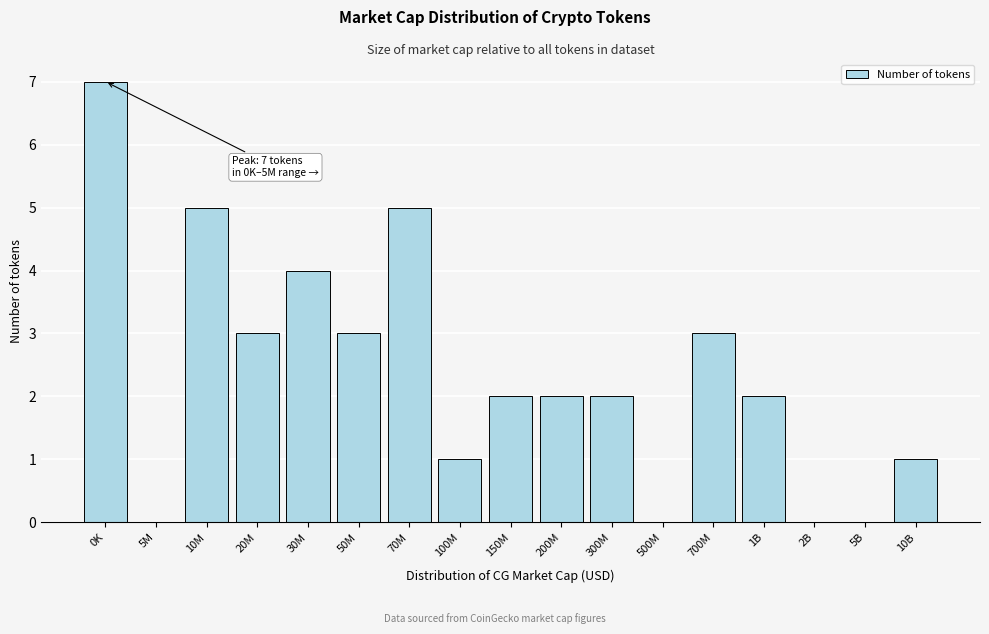

Reading left to right, list all the values displayed in this chart.

0K=7	5M=0	10M=5	20M=3	30M=4	50M=3	70M=5	100M=1	150M=2	200M=2	300M=2	500M=0	700M=3	1B=2	2B=0	5B=0	10B=1